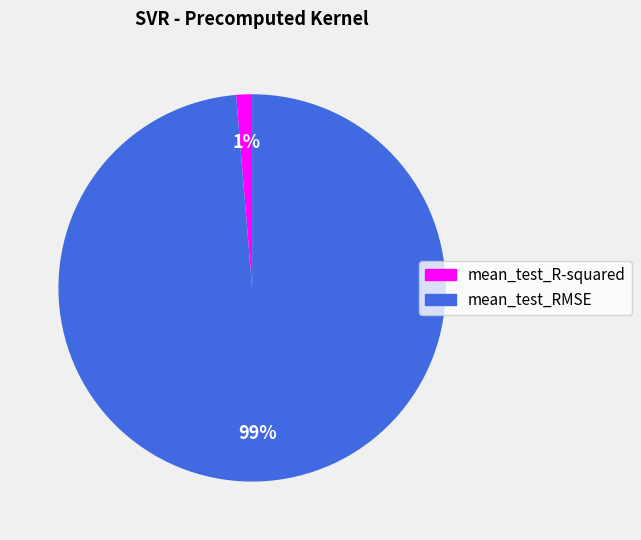

To the nearest percent, what is the average slice percentage?

50%